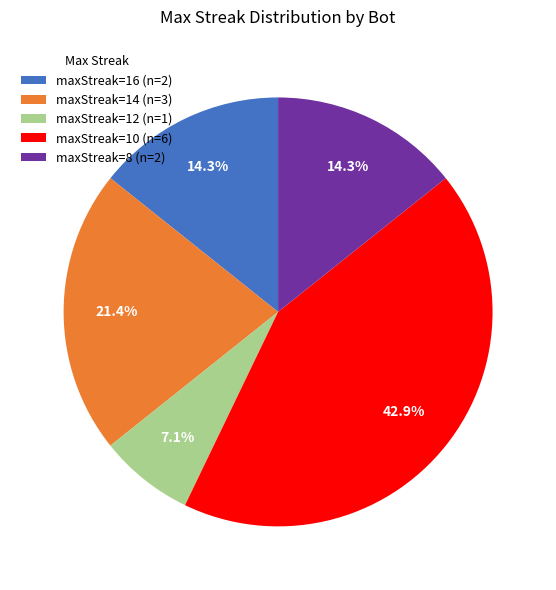

To the nearest percent, what is the average slice percentage?

20%